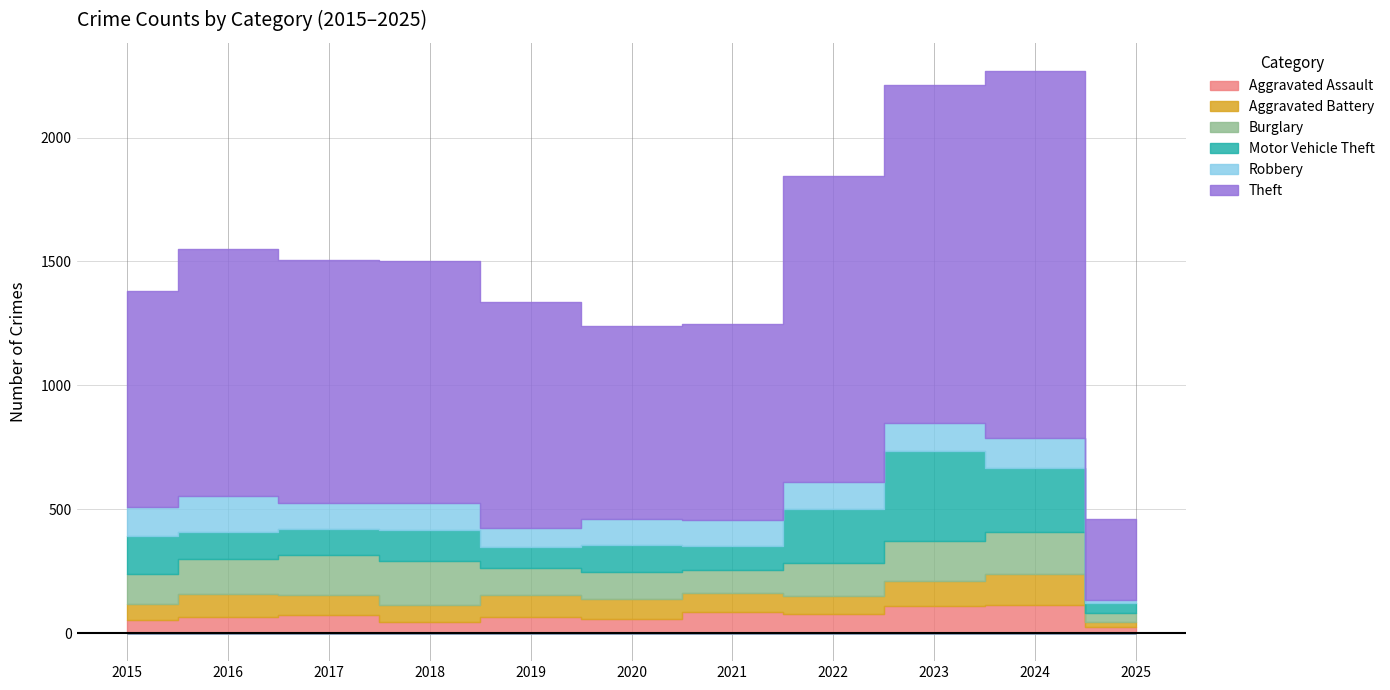

What is the greatest value displayed?

1481